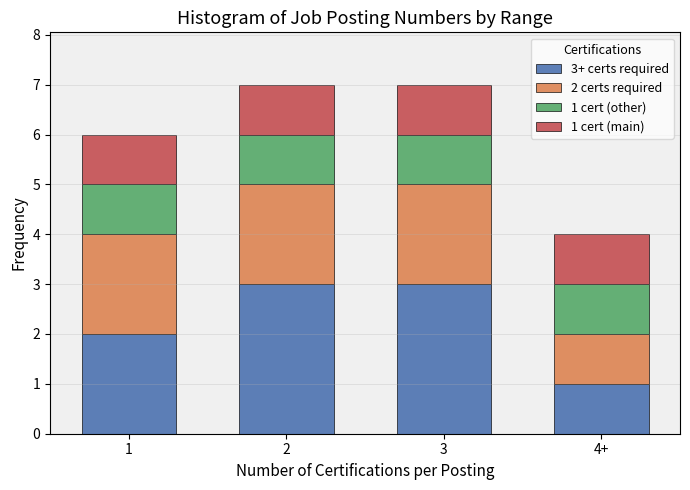

Reading left to right, what are the values for 3+ certs required?

1=2	2=3	3=3	4+=1